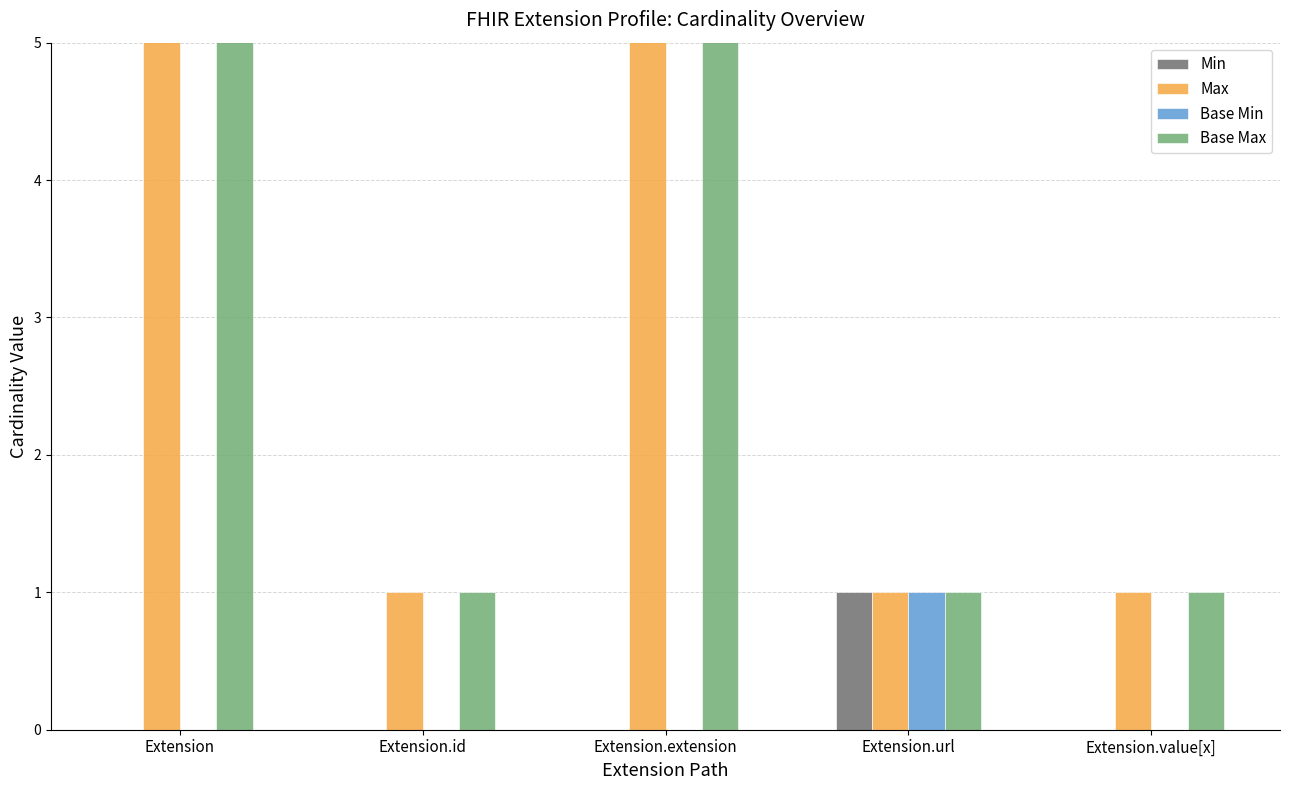

What is the spread (max minus min) of values at Extension.extension?

999